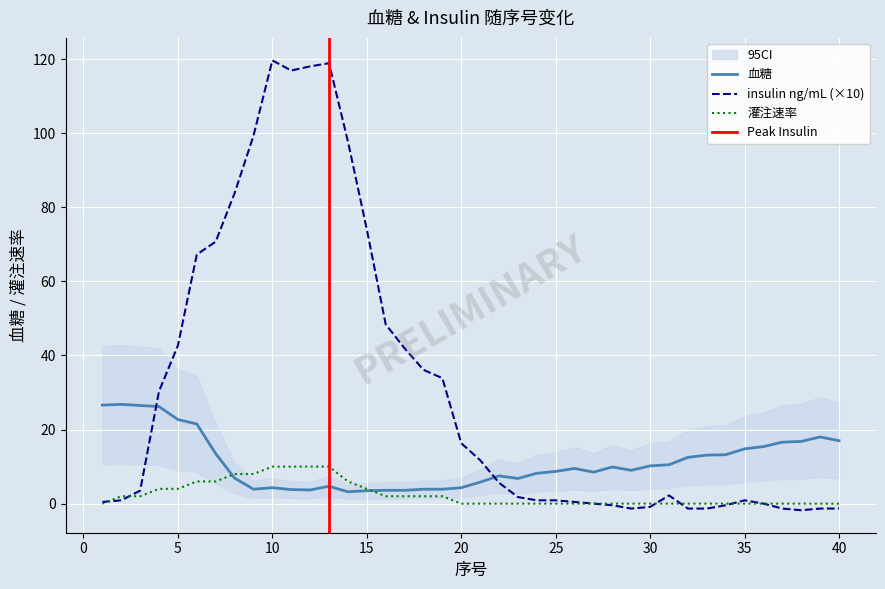

What is the maximum value shown in the chart?

119.6